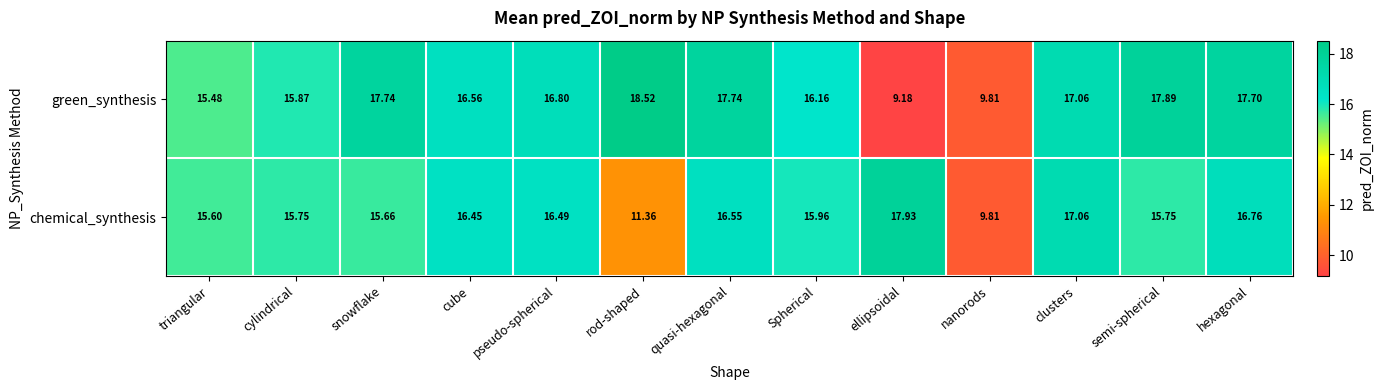

Which series changed the most between pseudo-spherical and hexagonal?

green_synthesis